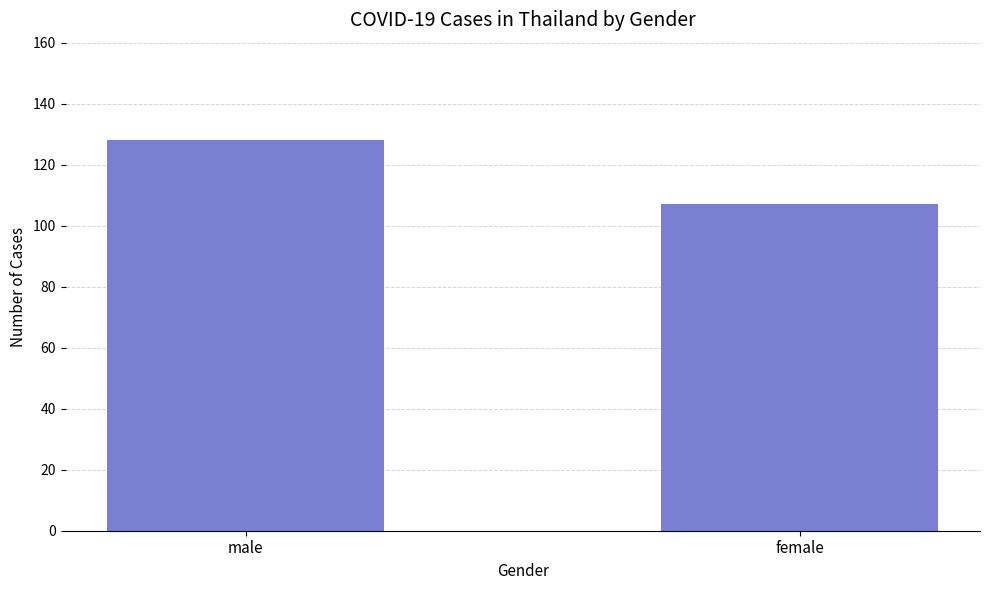

What is the minimum value shown in the chart?

107